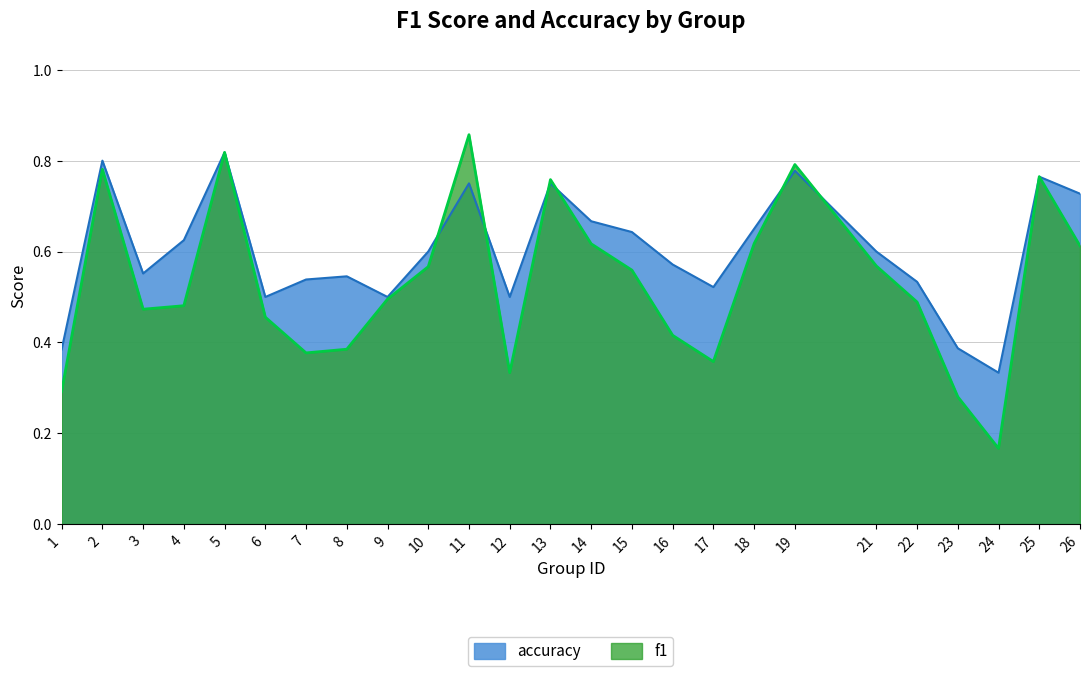

List the series in order of their overall mean, highest first.

accuracy, f1